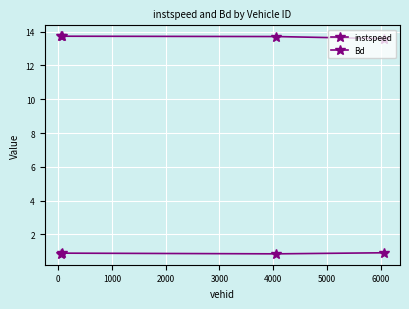

How many lines are shown in the chart?

2